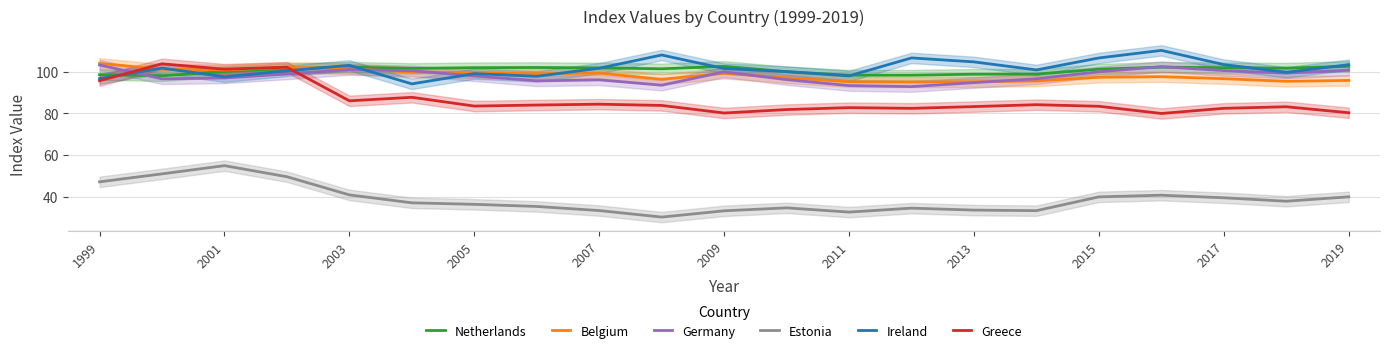

What is the sum of all Belgium values?

2062.3